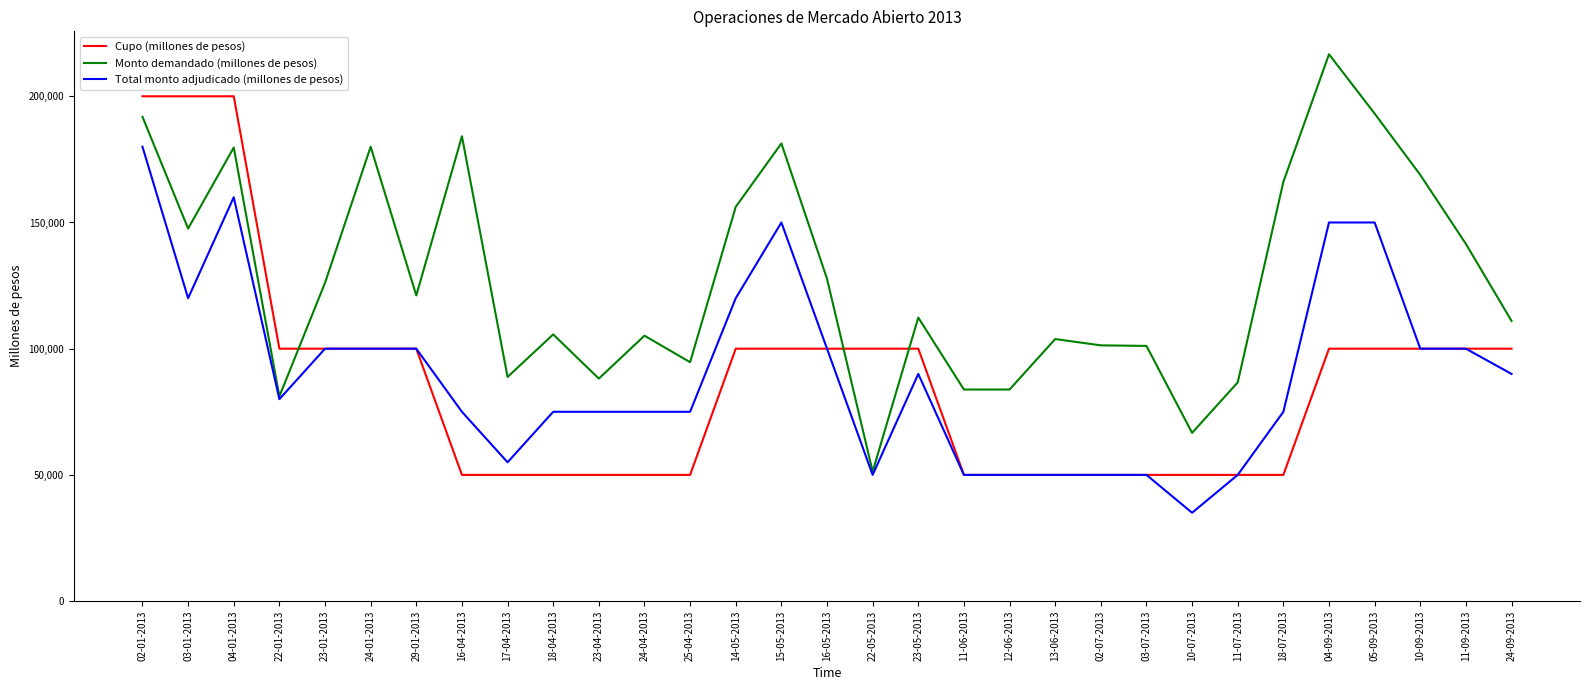

The value of Monto demandado (millones de pesos) at 18-07-2013 is 166100. True or false?

True